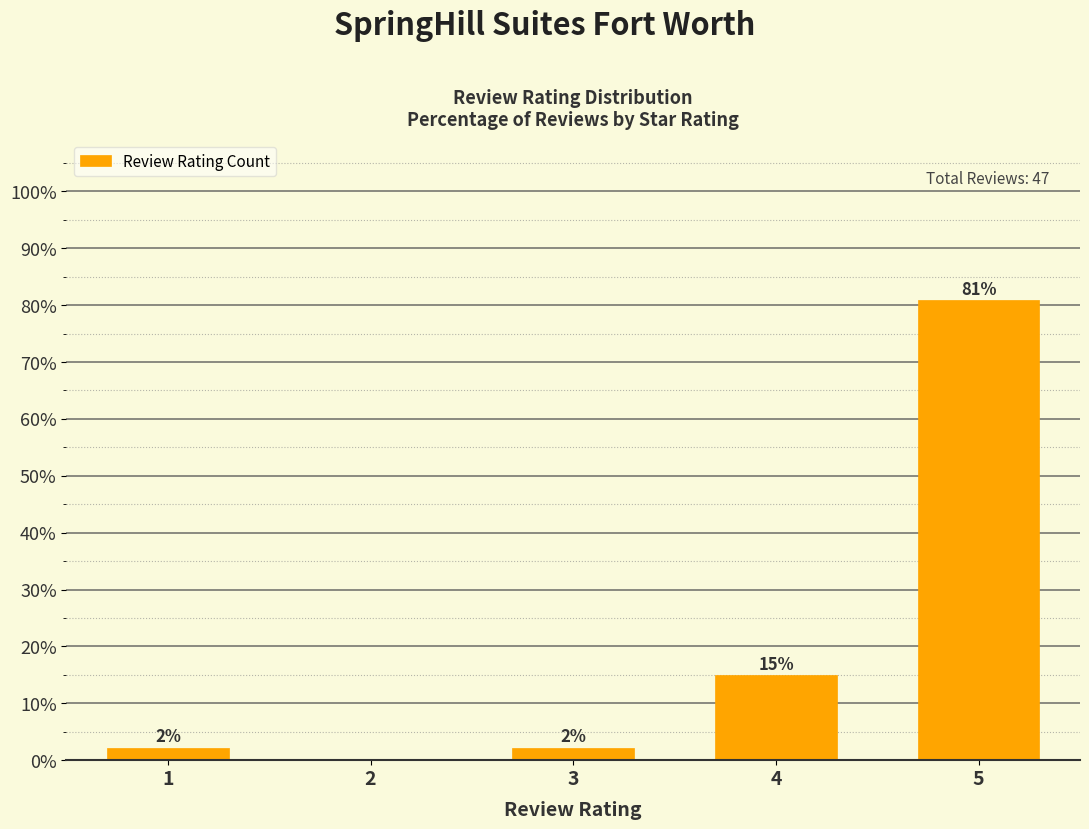

Is it true that the value at 3 is 3.5?

False